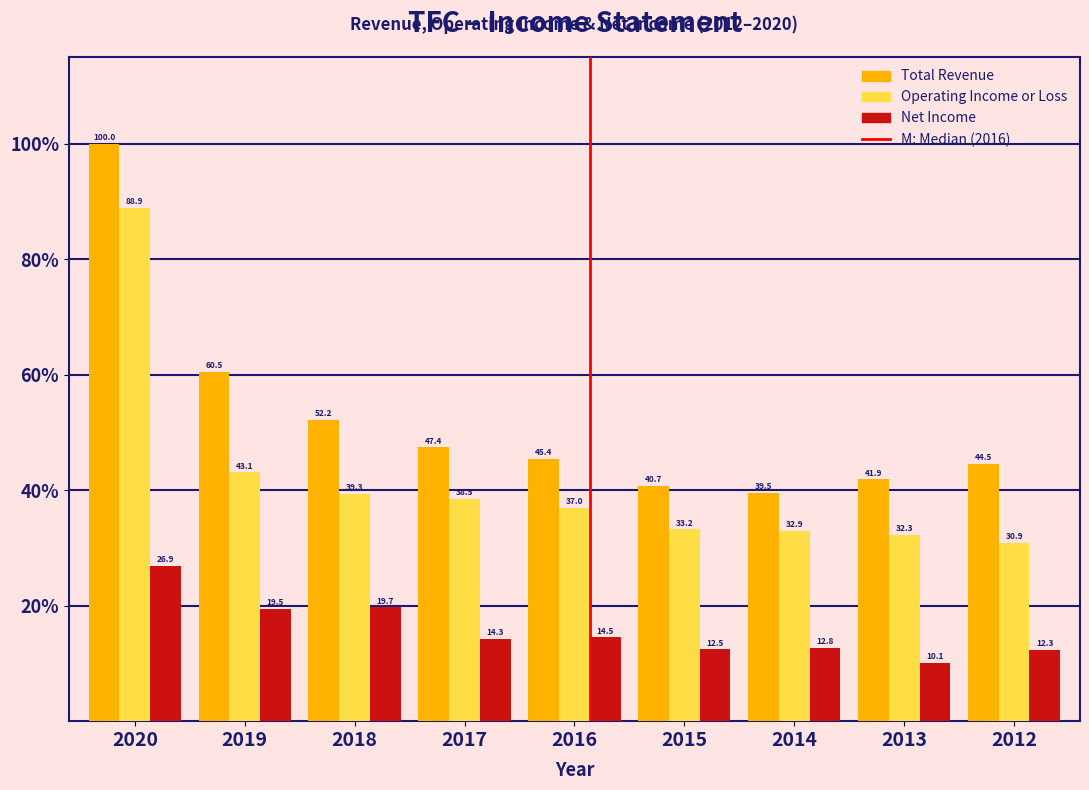

Reading left to right, what are all the values shown in this chart?

Total Revenue: 100.0	60.5	52.2	47.4	45.4	40.7	39.5	41.9	44.5
Operating Income or Loss: 88.9	43.1	39.3	38.5	37.0	33.2	32.9	32.3	30.9
Net Income: 26.9	19.5	19.7	14.3	14.5	12.5	12.8	10.1	12.3